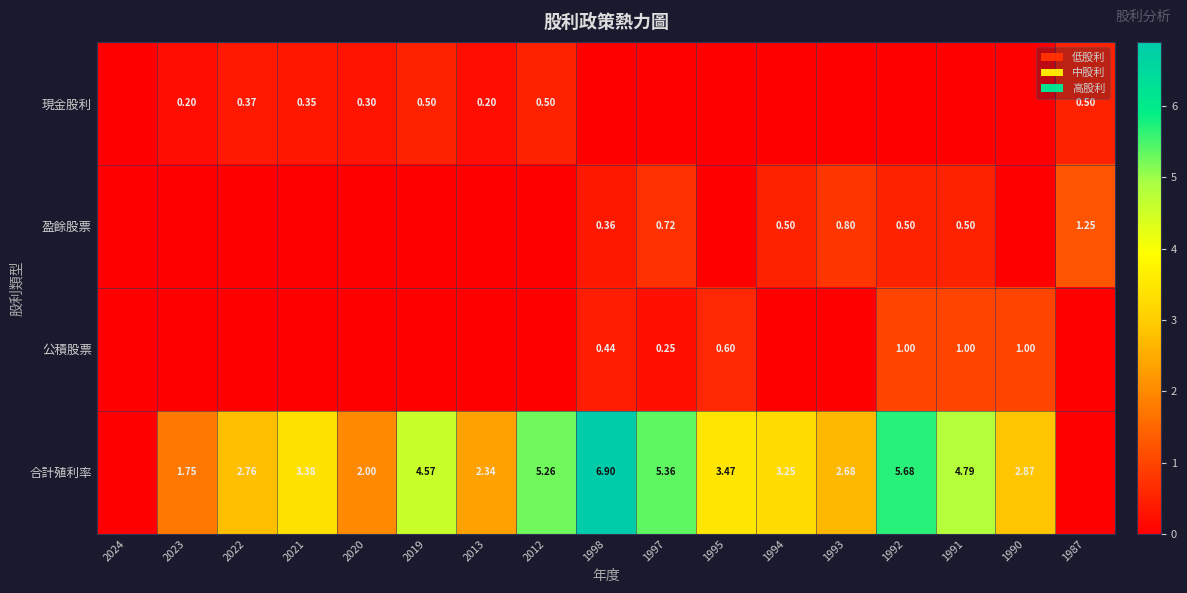

Is the value of 公積股票 at 1987 greater than the value of 合計殖利率 at 1987?

No